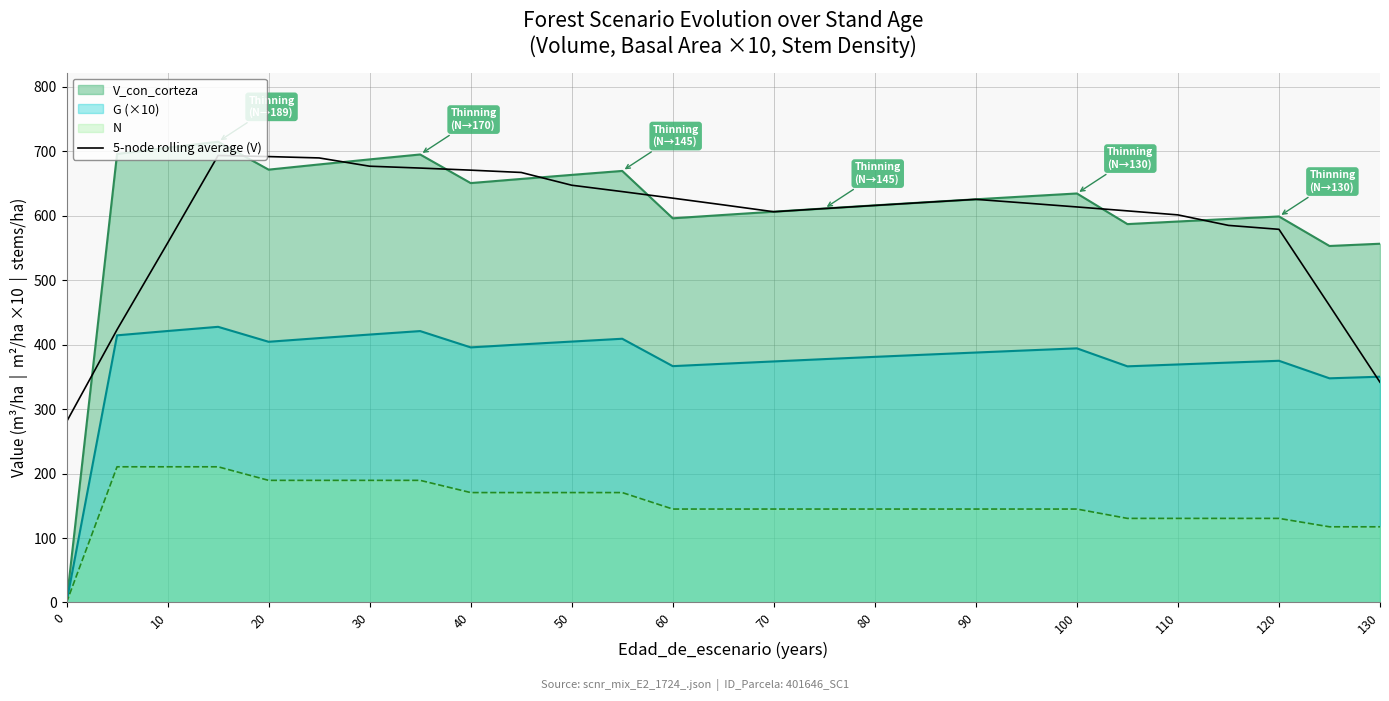

Is it true that 5-node rolling average (V) equals 616.0 at 80?

True